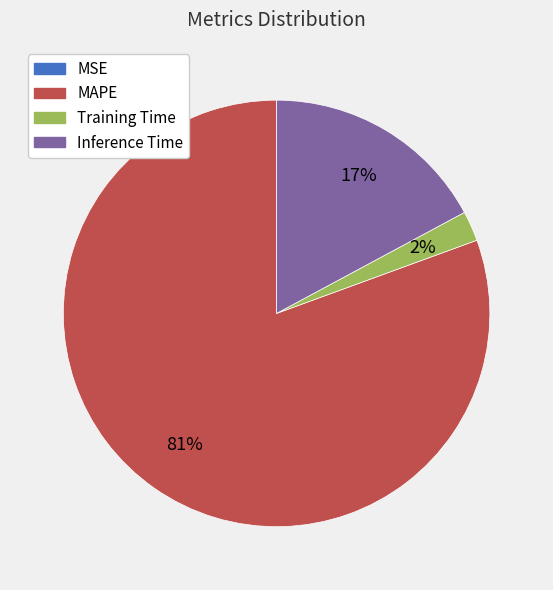

Which slice is the largest?

MAPE